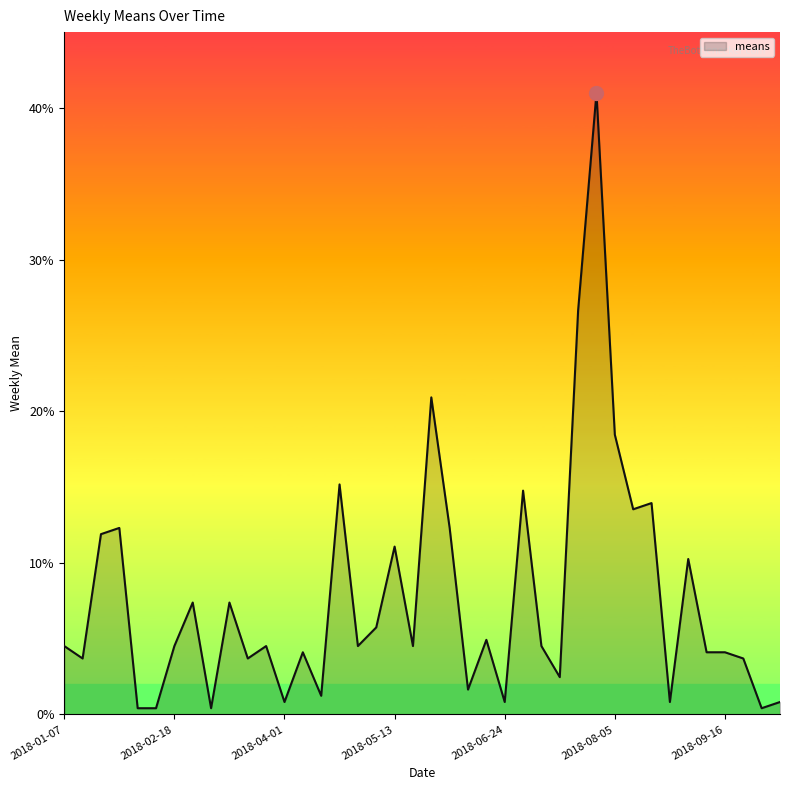

What is the greatest value displayed?

41.0